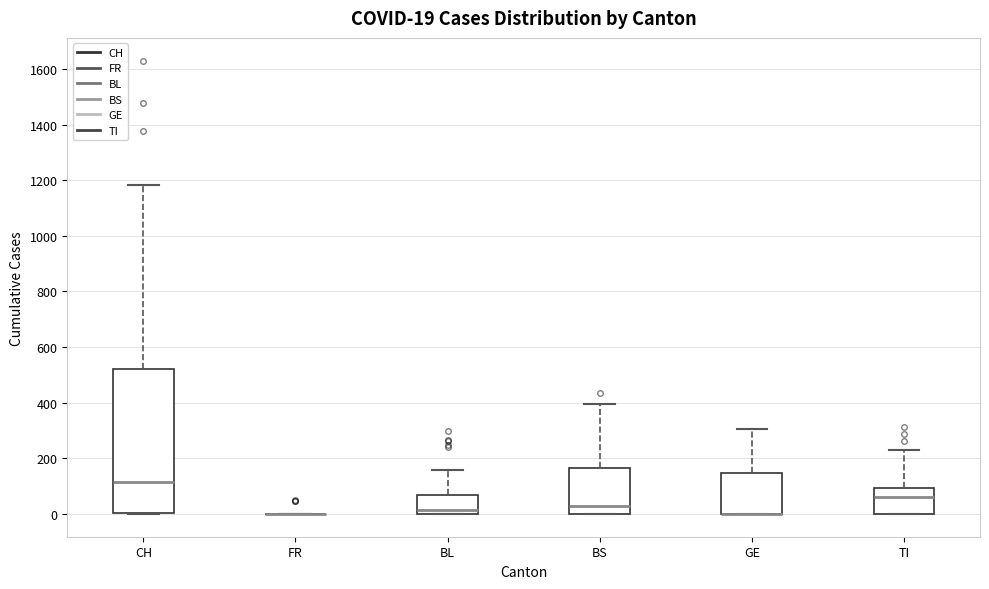

Comparing the boxes themselves (not the whiskers), which one is the tallest?

CH